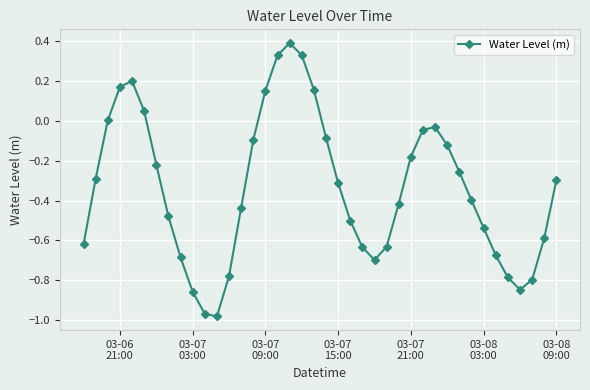

What is the maximum value shown in the chart?

0.4